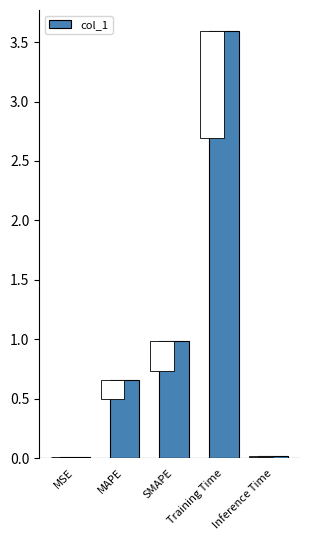

Rank the categories by value from lowest to highest.

MSE, Inference Time, MAPE, SMAPE, Training Time